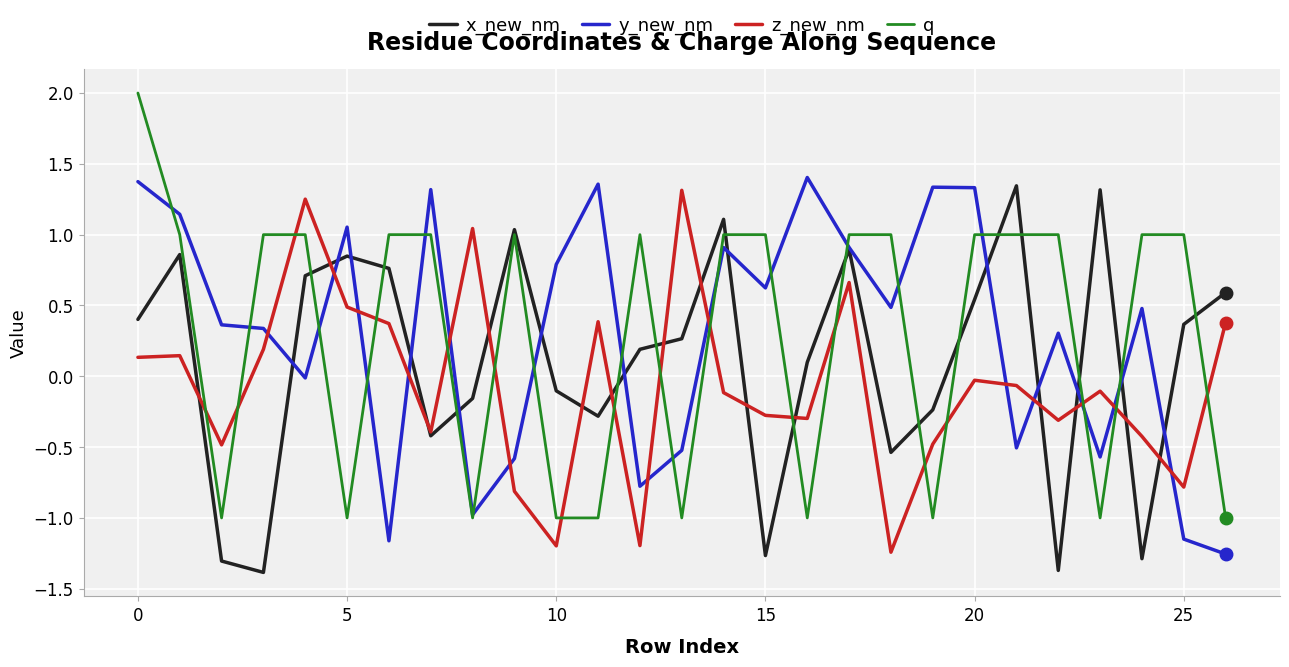

Which series has the largest range (max minus min)?

q